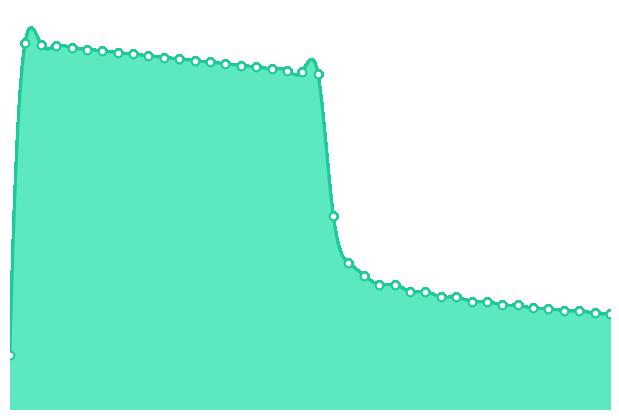

What is the ratio of the value at 2 to the value at 12?

1.0